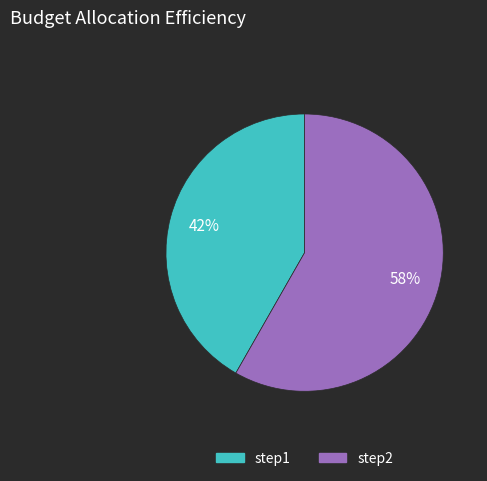

To the nearest percent, what portion does step2 represent?

58%